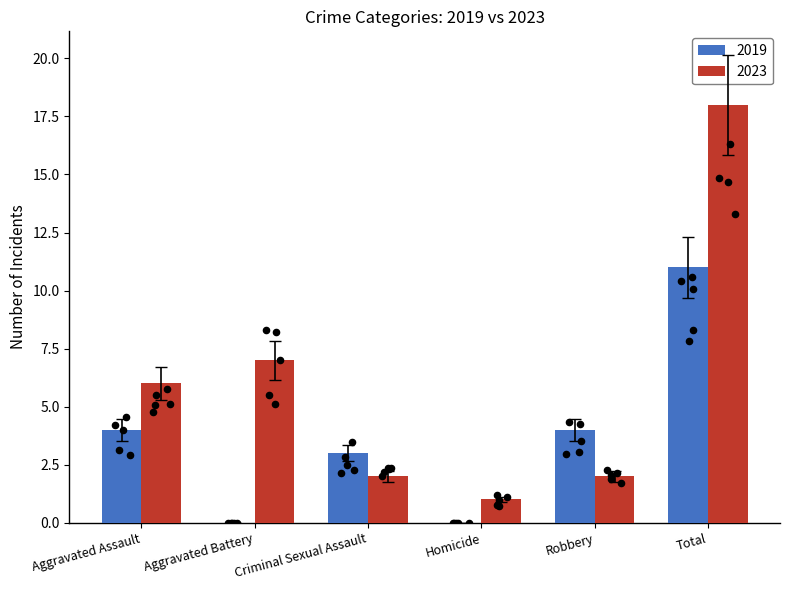

What is the highest value of the 2023 series?

18